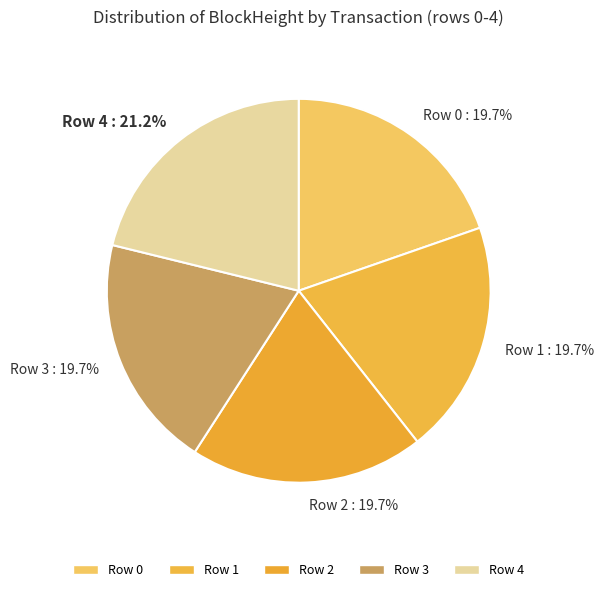

Count the number of slices in the pie.

5